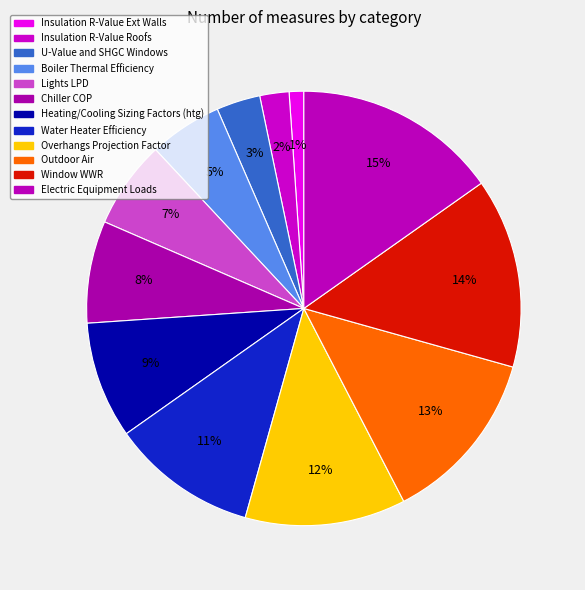

Count the number of slices in the pie.

12